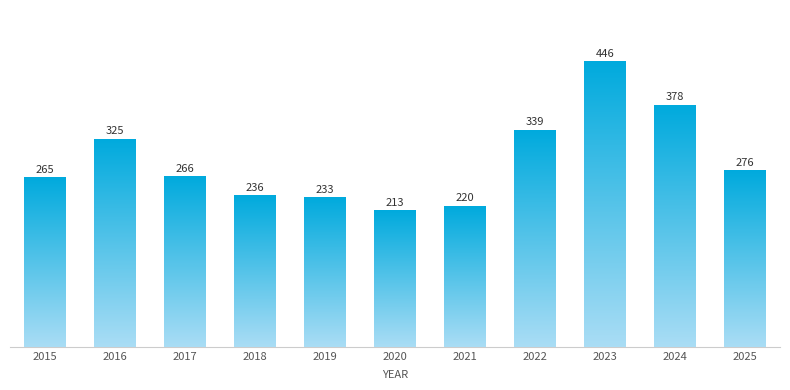

Reading left to right, what are all the values shown in this chart?

2015=265	2016=325	2017=266	2018=236	2019=233	2020=213	2021=220	2022=339	2023=446	2024=378	2025=276